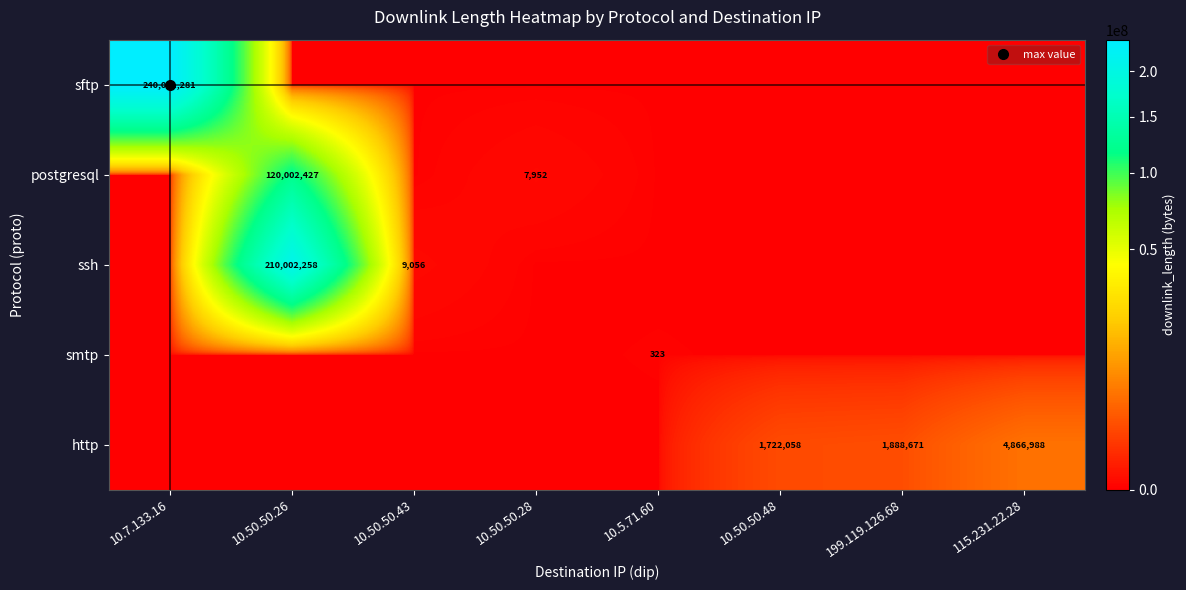

List the labels in order of http value, smallest first.

10.7.133.16, 10.50.50.26, 10.50.50.43, 10.50.50.28, 10.5.71.60, 10.50.50.48, 199.119.126.68, 115.231.22.28